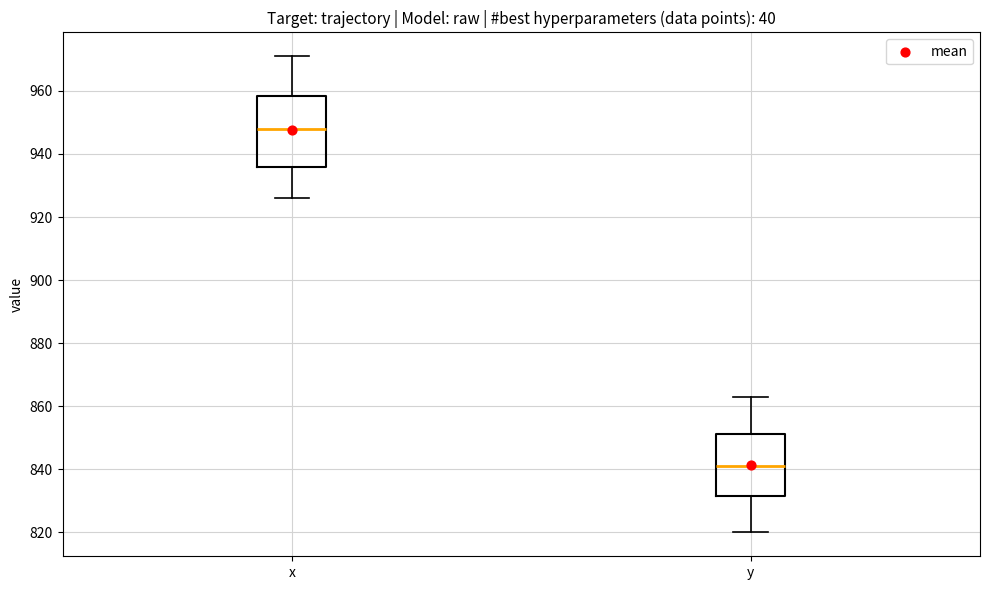

Reading left to right, transcribe this box plot: for each box, give where its median line is, the range the box spans, and where its two whiskers end, as read against the y-axis. The values are not printed on the chart, so give them approximately, as read against the axis.

x: median 948, box 936 to 958, whiskers 926 to 972
y: median 842, box 832 to 852, whiskers 820 to 864